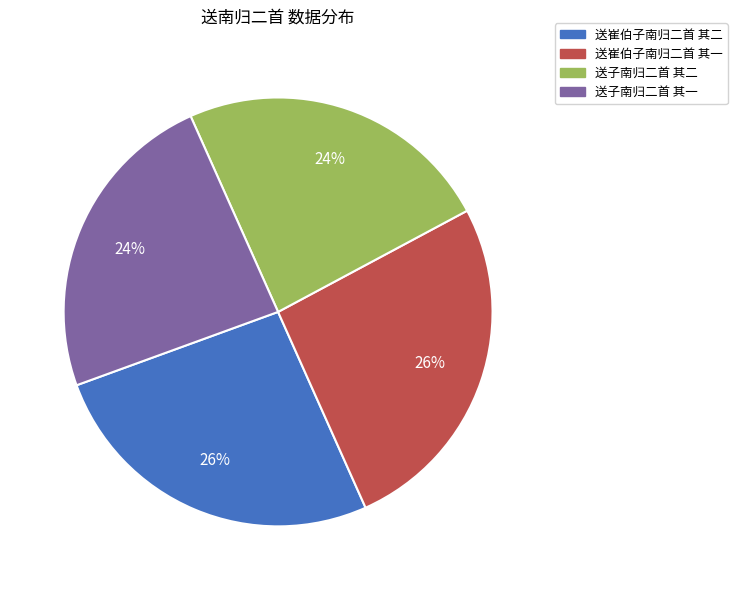

To the nearest percent, what percentage of the pie is 送崔伯子南归二首 其一?

26%